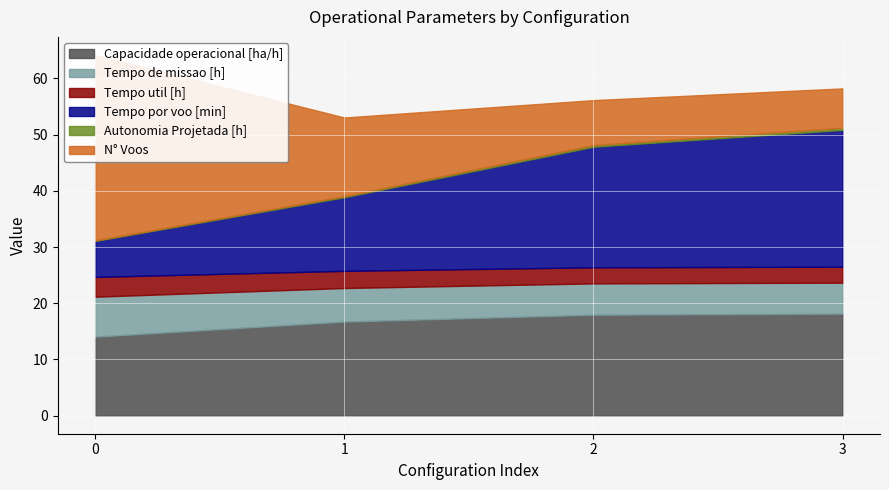

Which series has the widest spread of values?

N° Voos